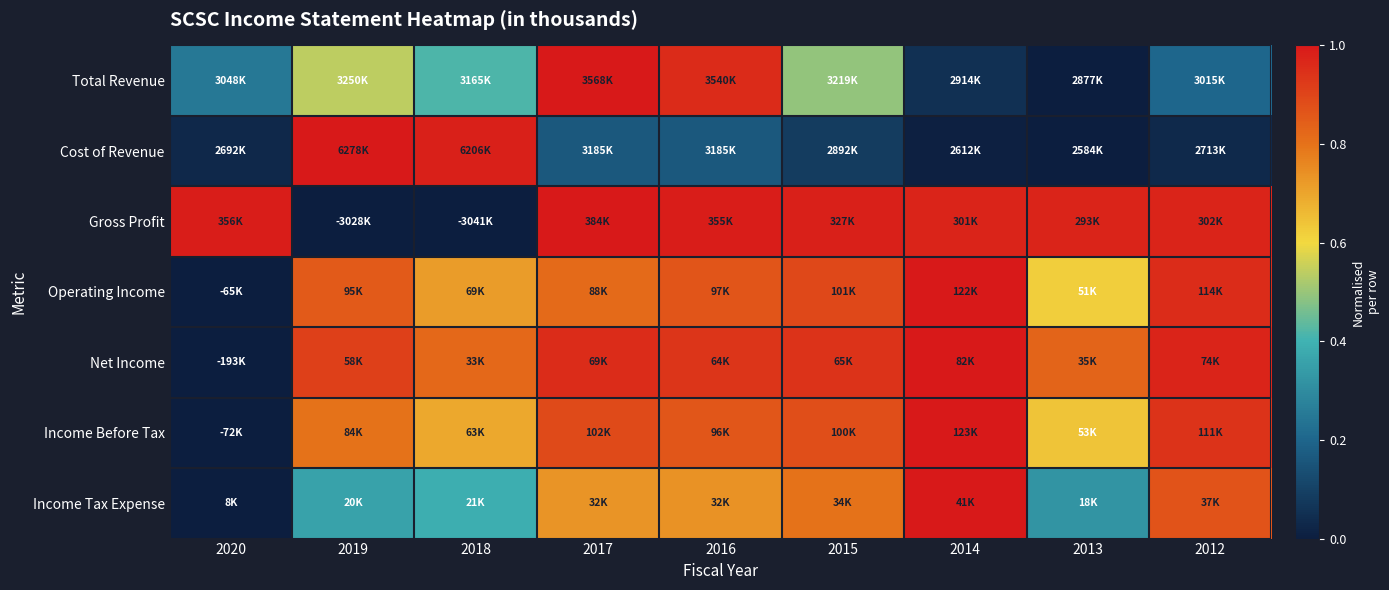

What is the difference between the highest and lowest values at 2017?

0.8